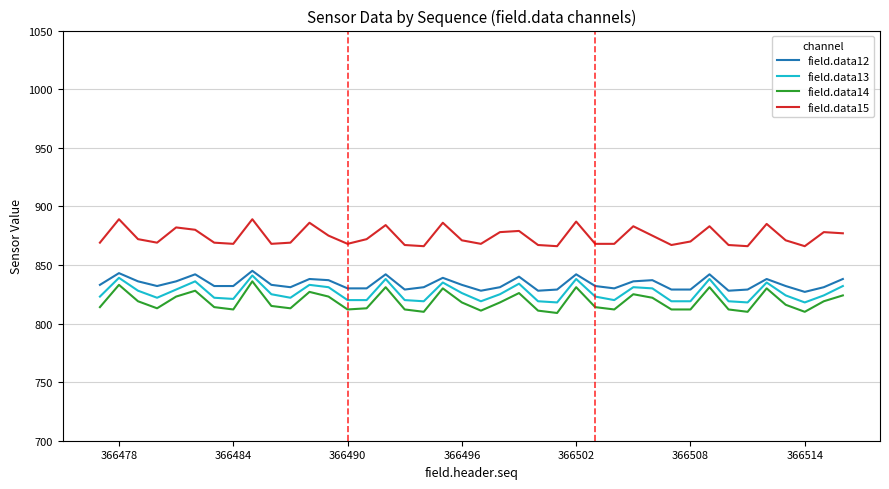

Which series has the largest range (max minus min)?

field.data14